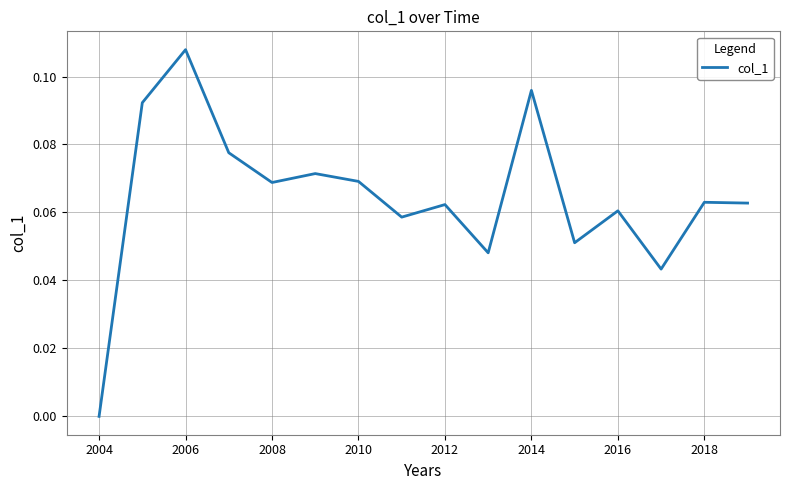

What is the label of the 3rd point from the left?

2006